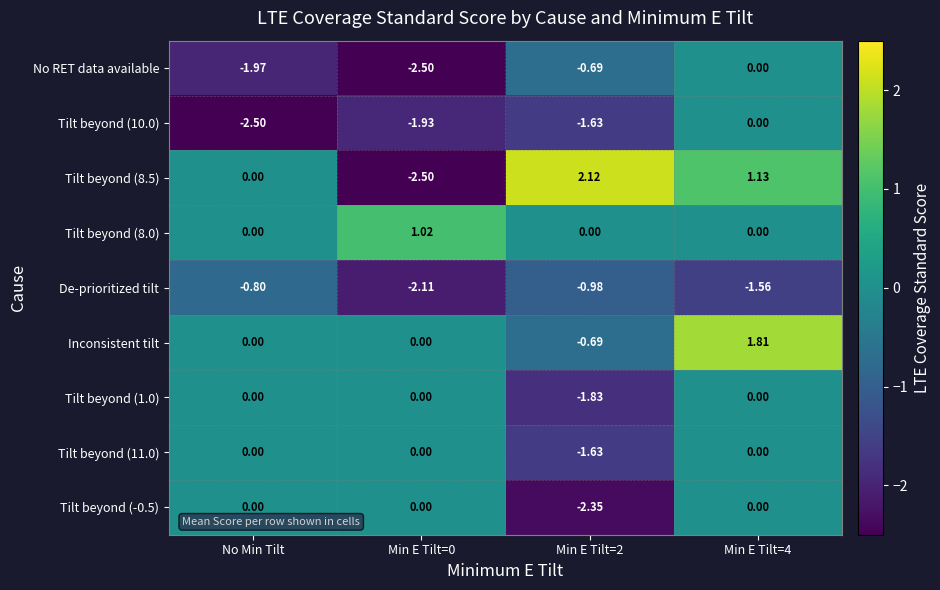

Which series has the largest total across all categories?

Inconsistent tilt